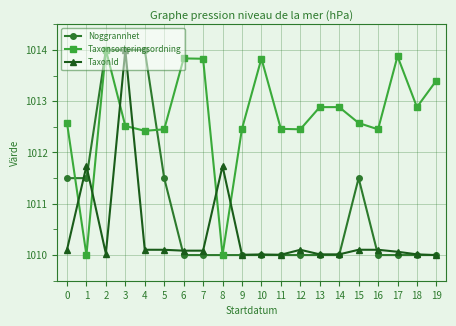

True or false: Taxonsorteringsordning has a value of 1012.9 at 13.

True